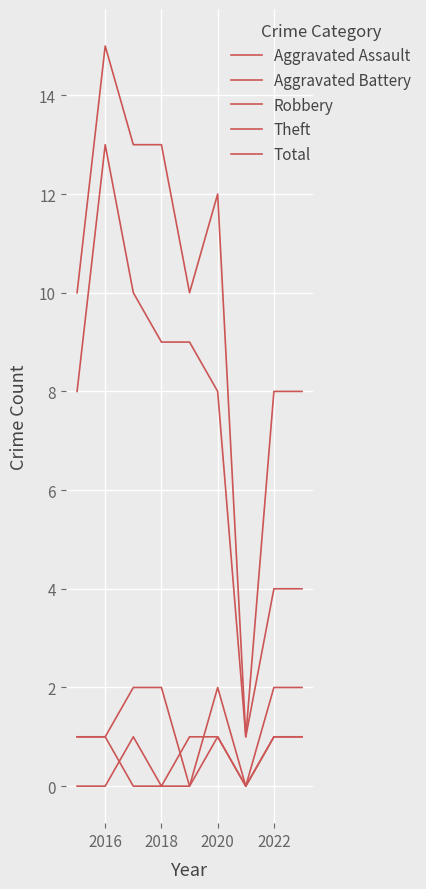

How many lines are shown in the chart?

5